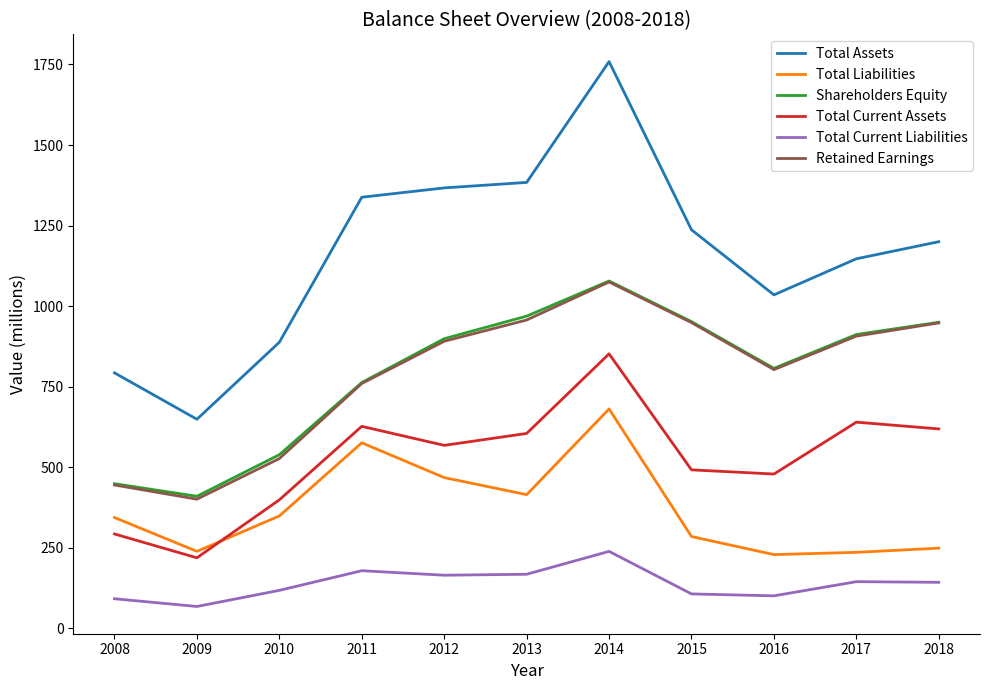

What is the spread (max minus min) of values at 2013?

1216